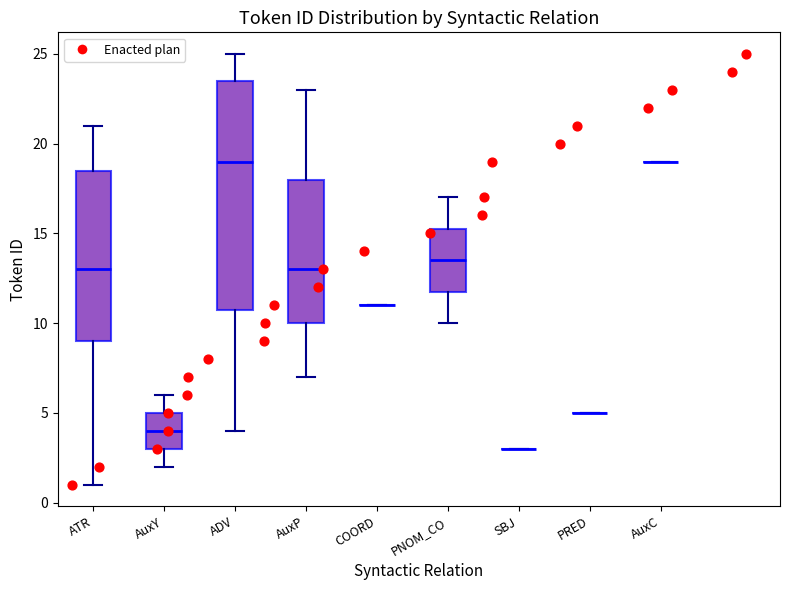

Which box is the tallest, from its lower edge to its upper edge?

ADV